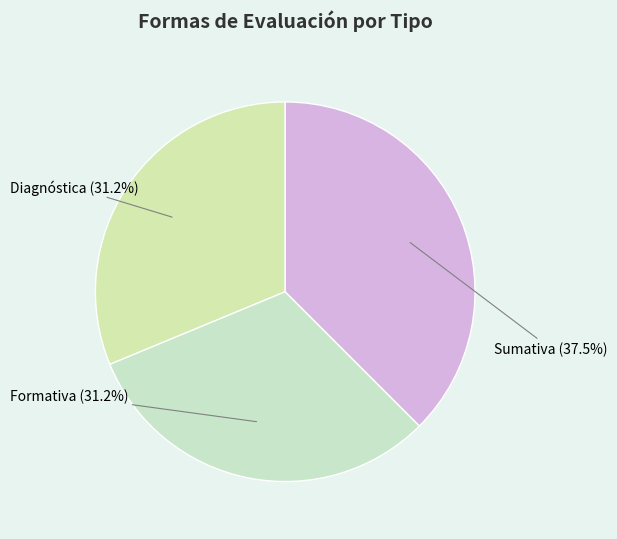

What is the largest slice in the pie chart?

Sumativa